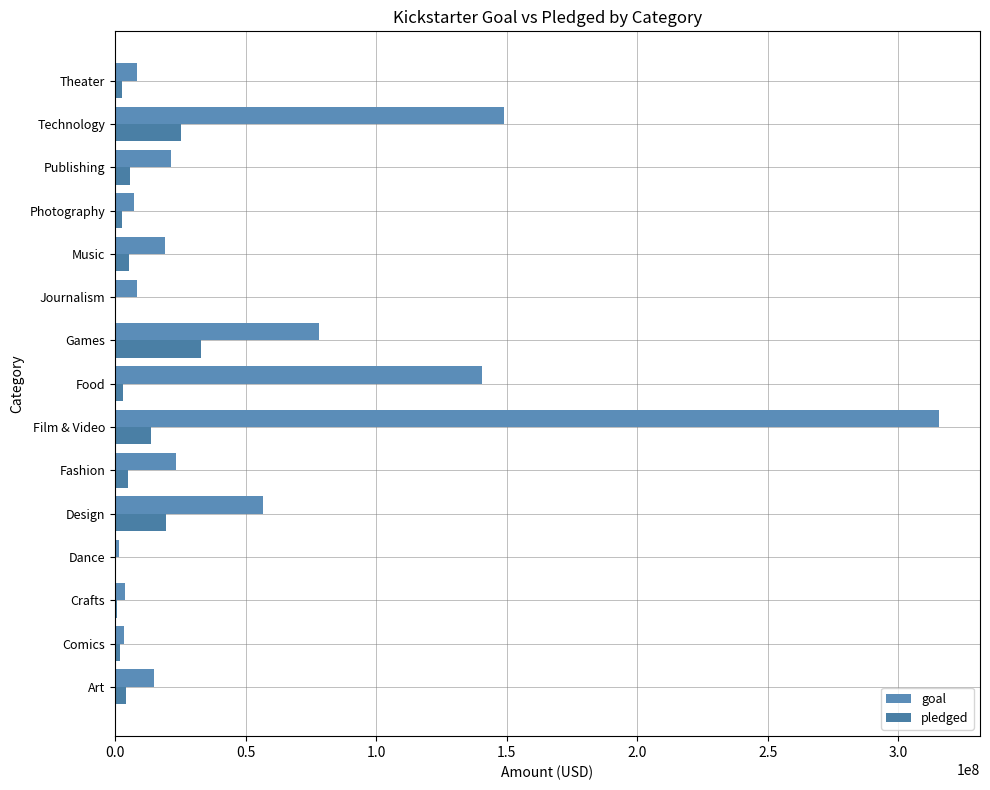

How many data points in pledged are above 4048634?

8